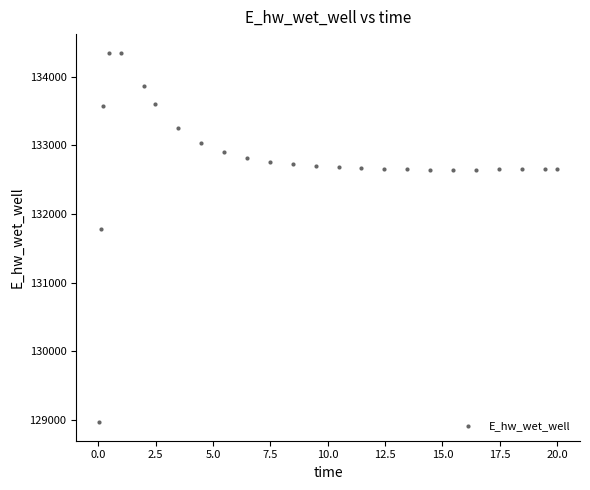

What Y value in the scatter plot is closest to 131658?

131774.8